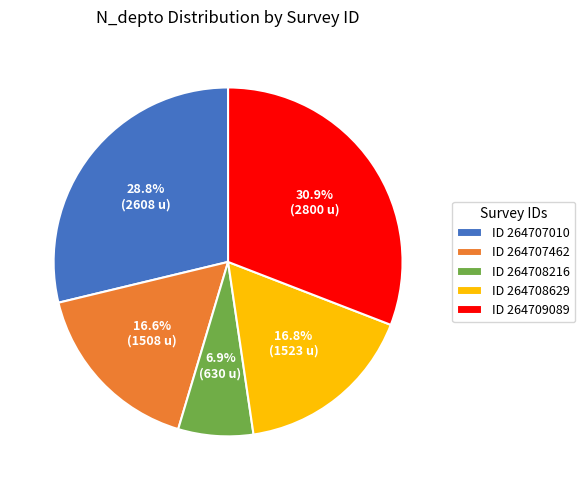

Which has a higher value, ID 264707462 or ID 264709089?

ID 264709089